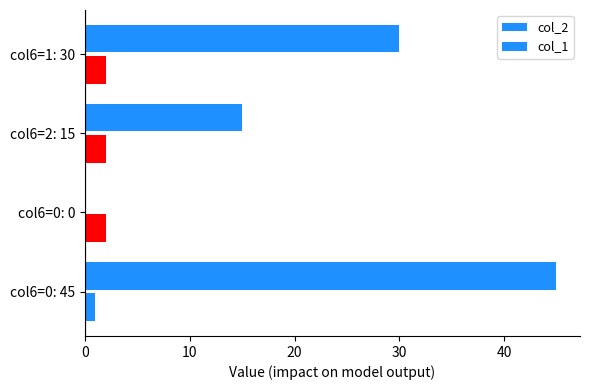

What is the maximum value shown in the chart?

45